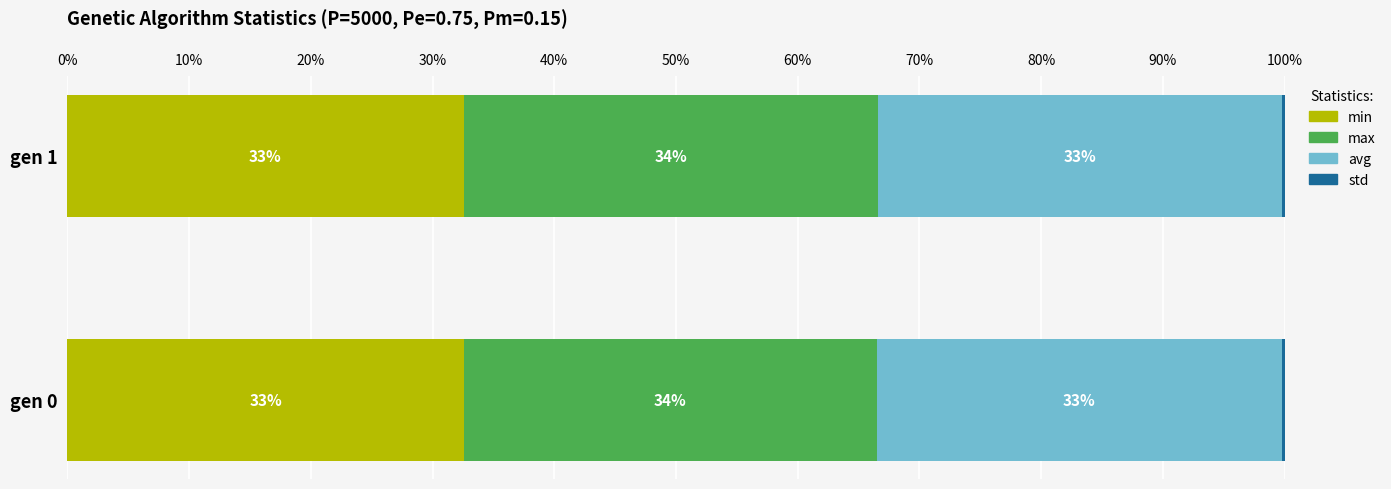

Which series has the largest range (max minus min)?

max